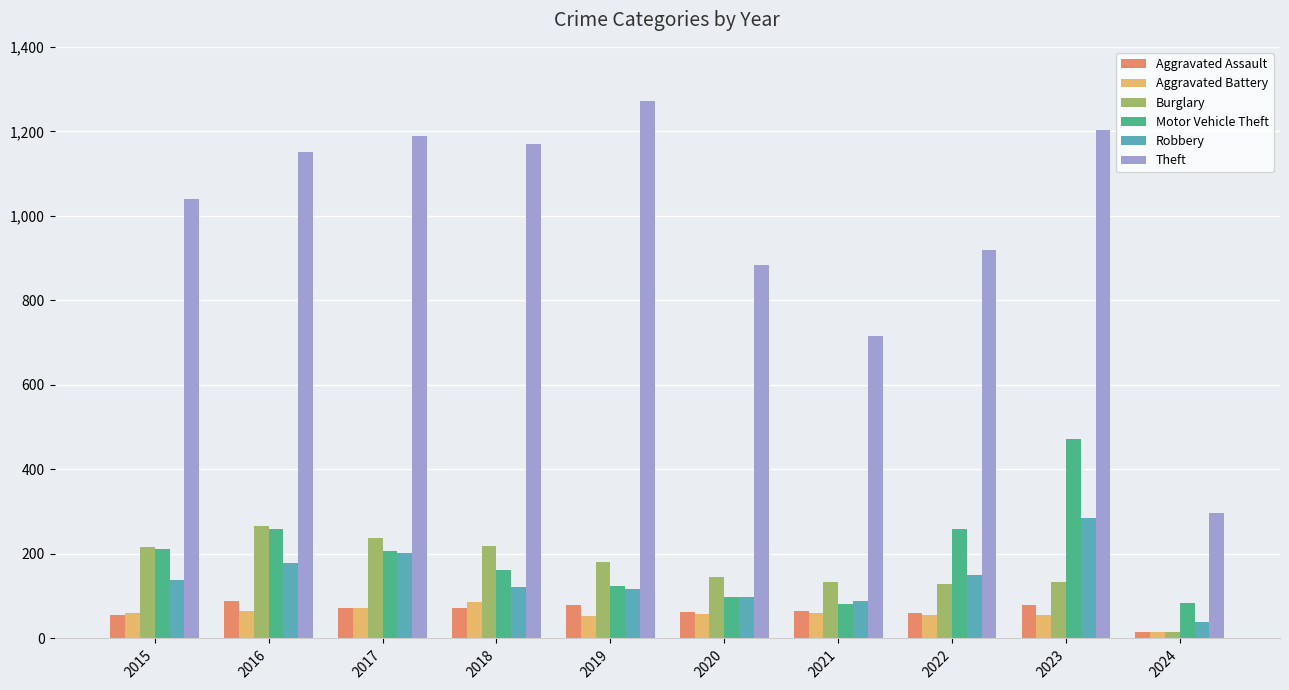

Which series has the largest range (max minus min)?

Theft